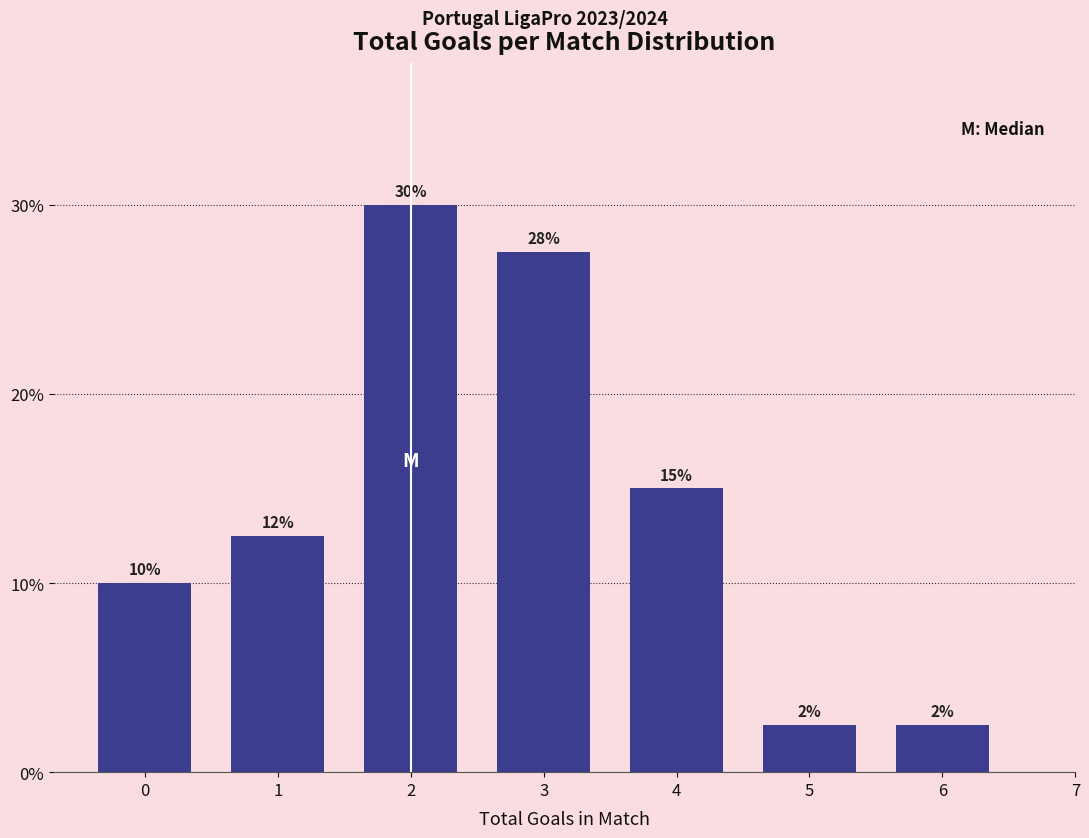

How many bars are there in total?

7